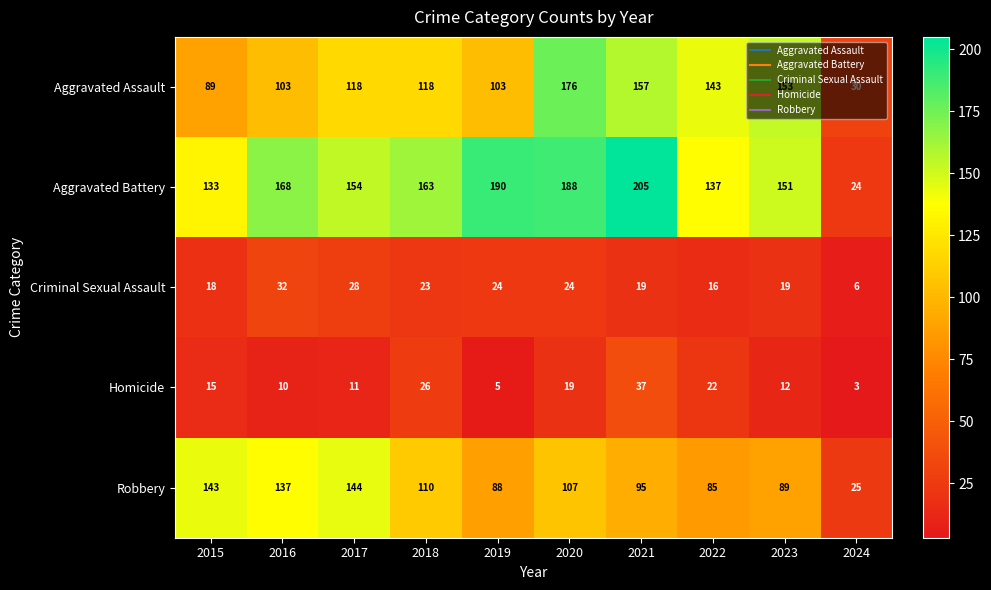

Which series has the largest range (max minus min)?

Aggravated Battery